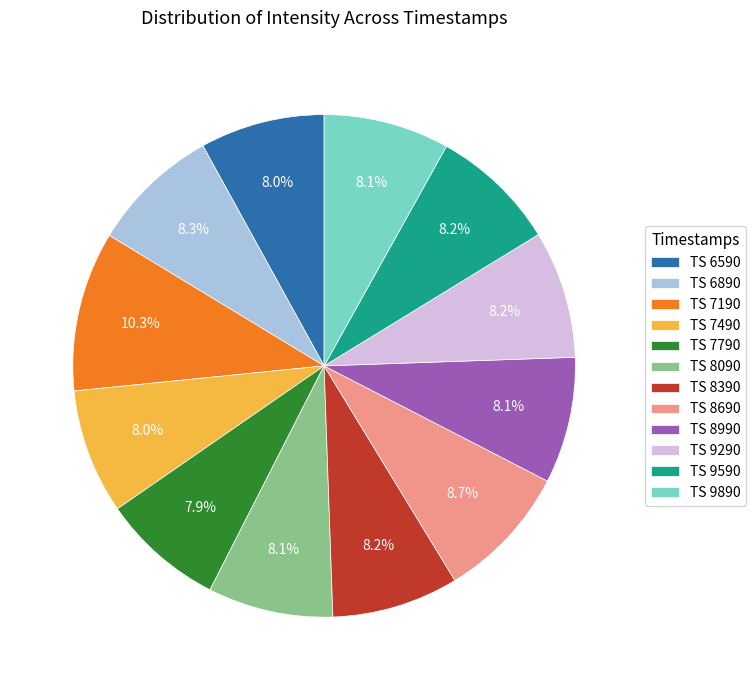

To the nearest percent, what is the average slice percentage?

8%